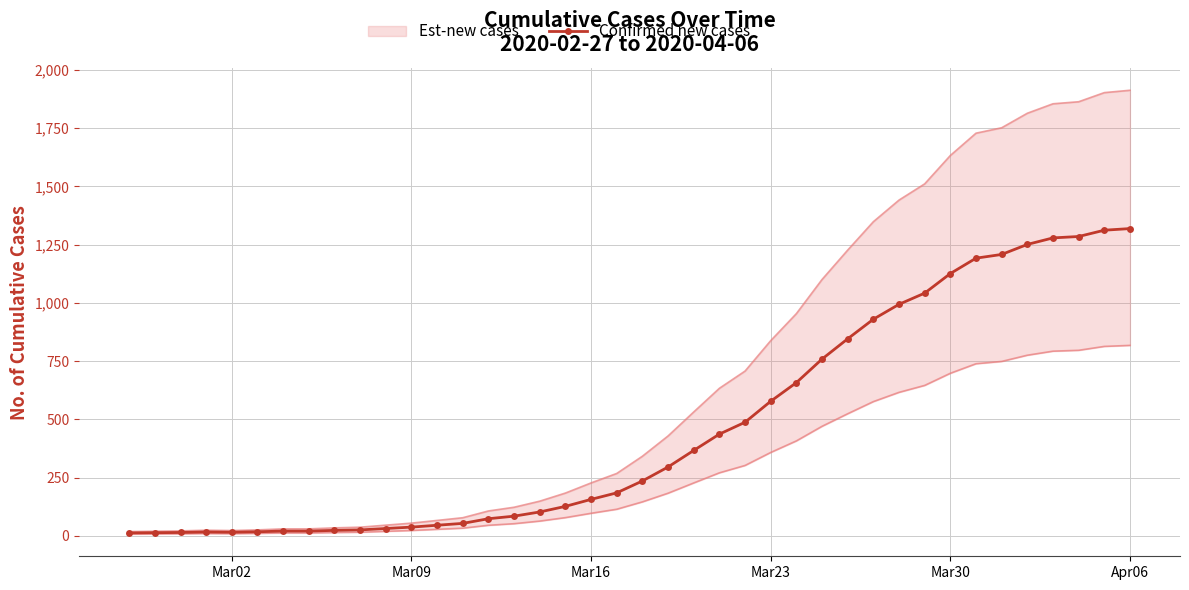

What is the greatest value displayed?

1319